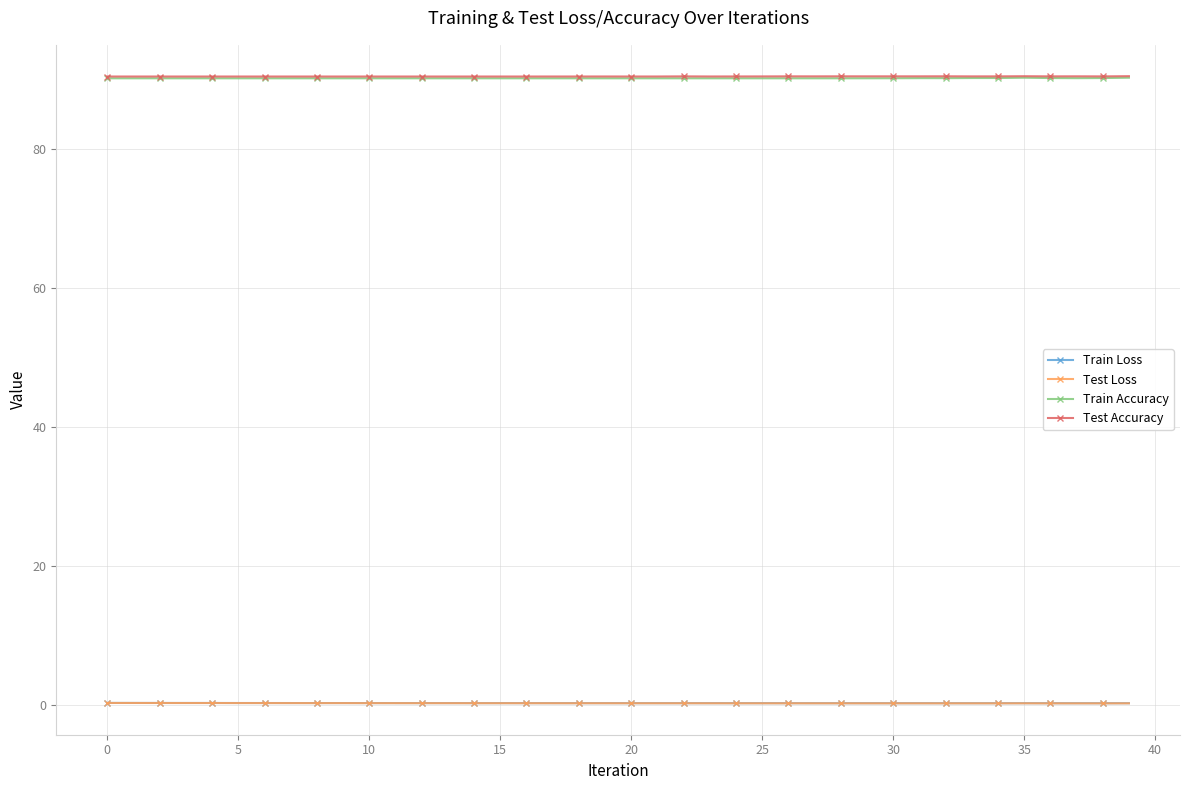

How many series are shown in this chart?

4